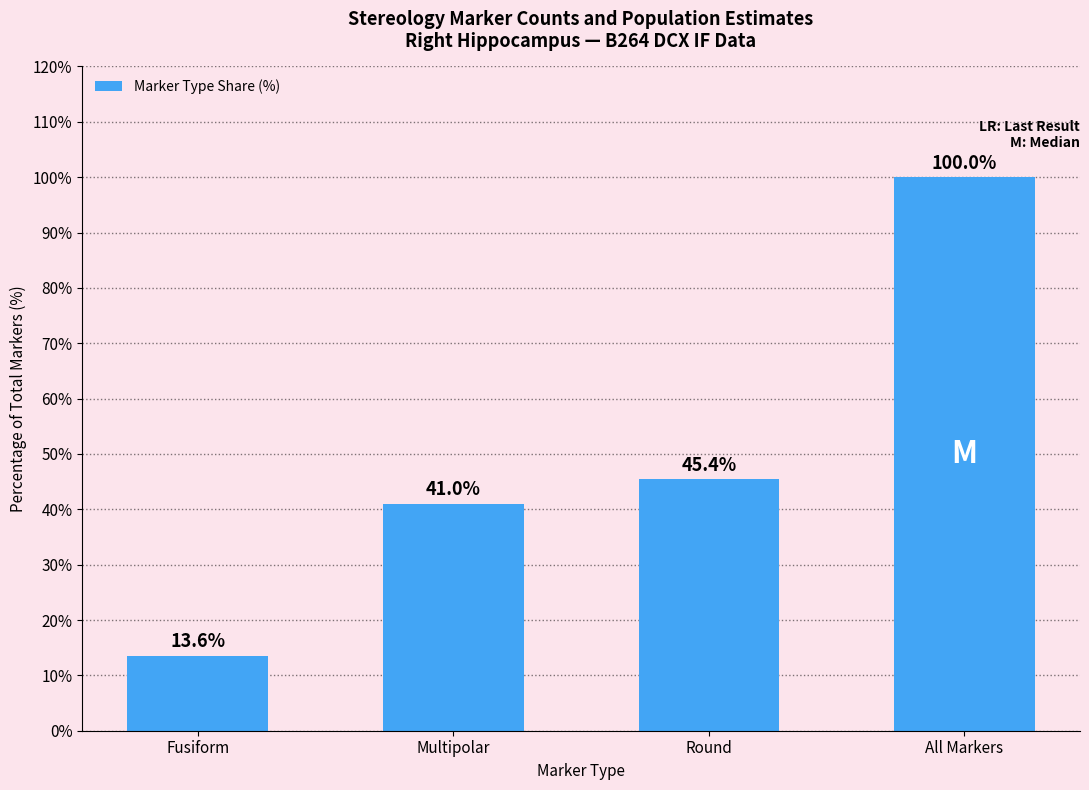

Reading right to left, extract all data points from this chart.

100.0	45.4	41.0	13.6